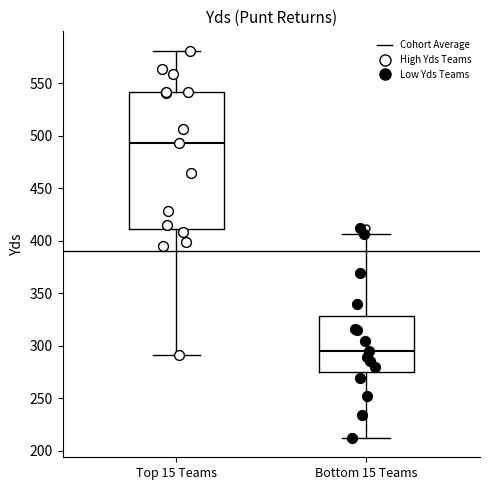

Which box has the highest median line?

Top 15 Teams